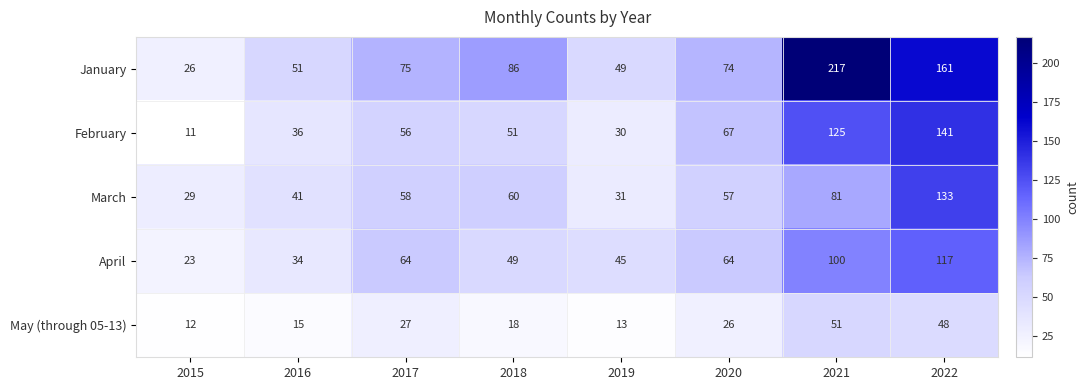

Where is May (through 05-13) nearest to the value 31?

2017